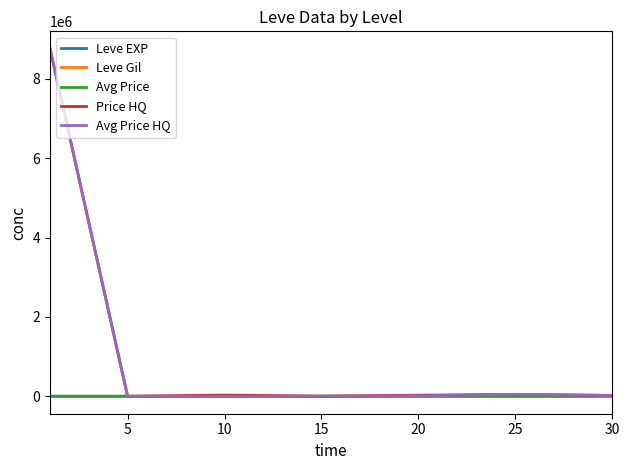

Which series has the widest spread of values?

Avg Price HQ